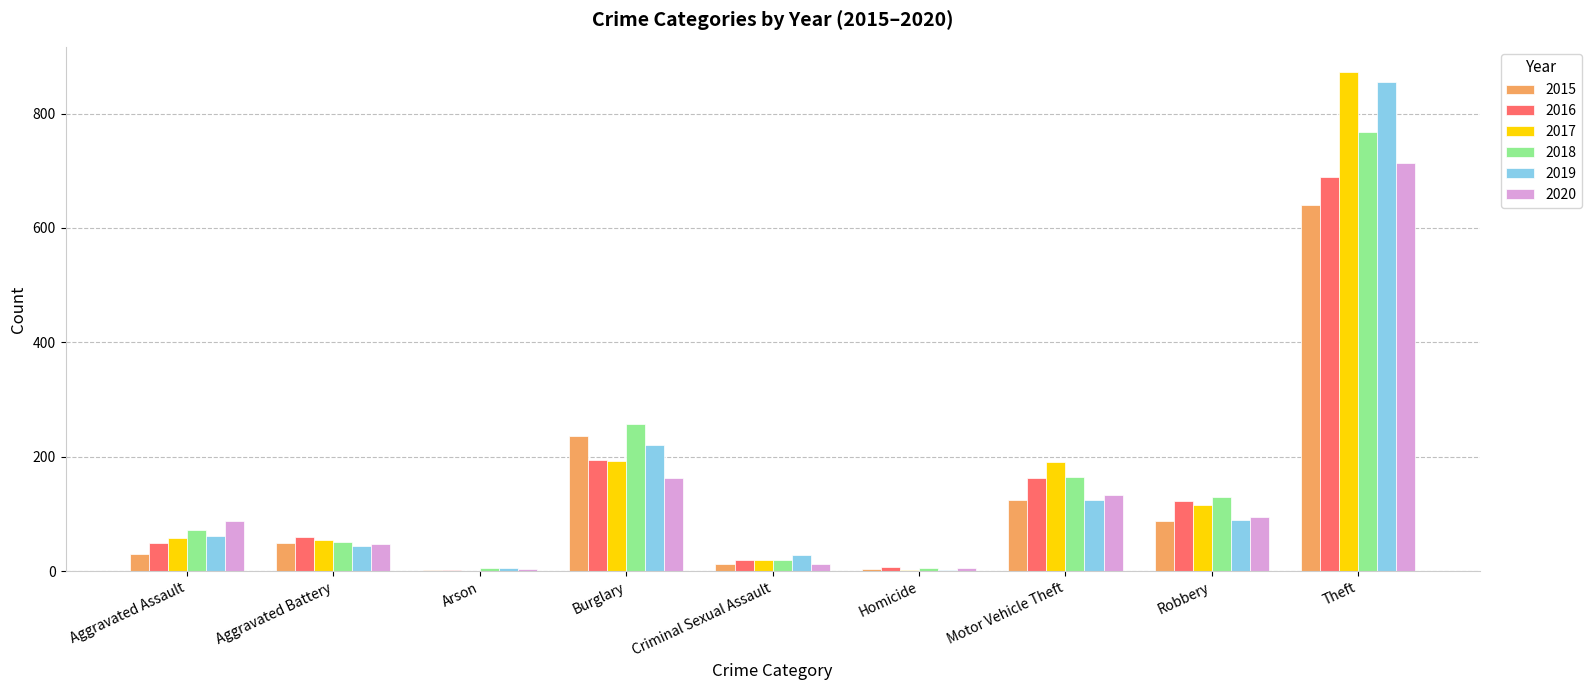

At which category is the sum across all series the highest?

Theft